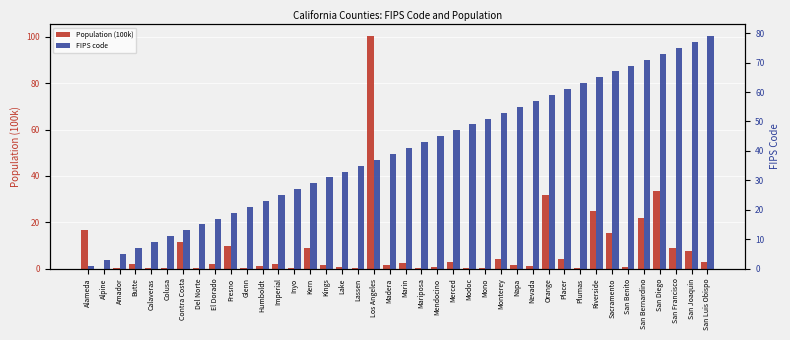

Reading left to right, transcribe all the data shown in this chart.

Population (100k): Alameda=16.7	Alpine=0.0	Amador=0.4	Butte=2.2	Calaveras=0.5	Colusa=0.2	Contra Costa=11.5	Del Norte=0.3	El Dorado=1.9	Fresno=10.0	Glenn=0.3	Humboldt=1.4	Imperial=1.8	Inyo=0.2	Kern=9.0	Kings=1.5	Lake=0.6	Lassen=0.3	Los Angeles=100.4	Madera=1.6	Marin=2.6	Mariposa=0.2	Mendocino=0.9	Merced=2.8	Modoc=0.1	Mono=0.1	Monterey=4.3	Napa=1.4	Nevada=1.0	Orange=31.8	Placer=4.0	Plumas=0.2	Riverside=24.7	Sacramento=15.5	San Benito=0.6	San Bernardino=21.8	San Diego=33.4	San Francisco=8.8	San Joaquin=7.6	San Luis Obispo=2.8
FIPS code: Alameda=1.0	Alpine=3.0	Amador=5.0	Butte=7.0	Calaveras=9.0	Colusa=11.0	Contra Costa=13.0	Del Norte=15.0	El Dorado=17.0	Fresno=19.0	Glenn=21.0	Humboldt=23.0	Imperial=25.0	Inyo=27.0	Kern=29.0	Kings=31.0	Lake=33.0	Lassen=35.0	Los Angeles=37.0	Madera=39.0	Marin=41.0	Mariposa=43.0	Mendocino=45.0	Merced=47.0	Modoc=49.0	Mono=51.0	Monterey=53.0	Napa=55.0	Nevada=57.0	Orange=59.0	Placer=61.0	Plumas=63.0	Riverside=65.0	Sacramento=67.0	San Benito=69.0	San Bernardino=71.0	San Diego=73.0	San Francisco=75.0	San Joaquin=77.0	San Luis Obispo=79.0